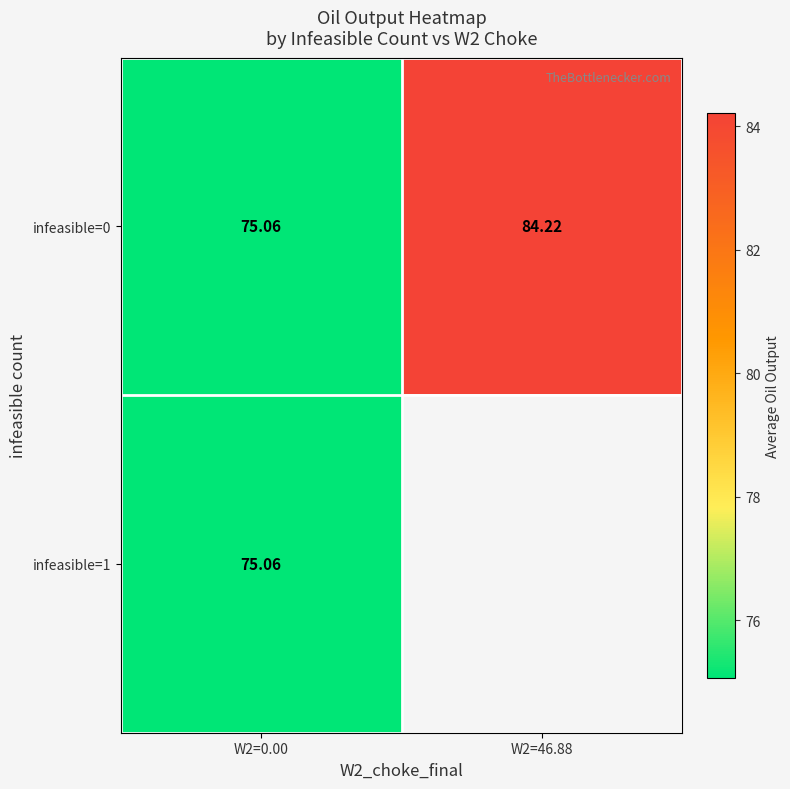

Between W2=46.88 and W2=0.00, which is larger?

W2=46.88